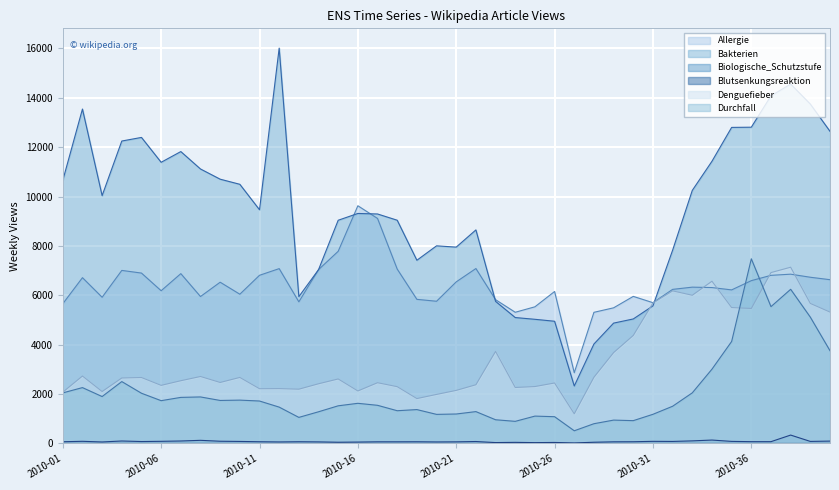

Where is Allergie nearest to the value 6246?

2010-32